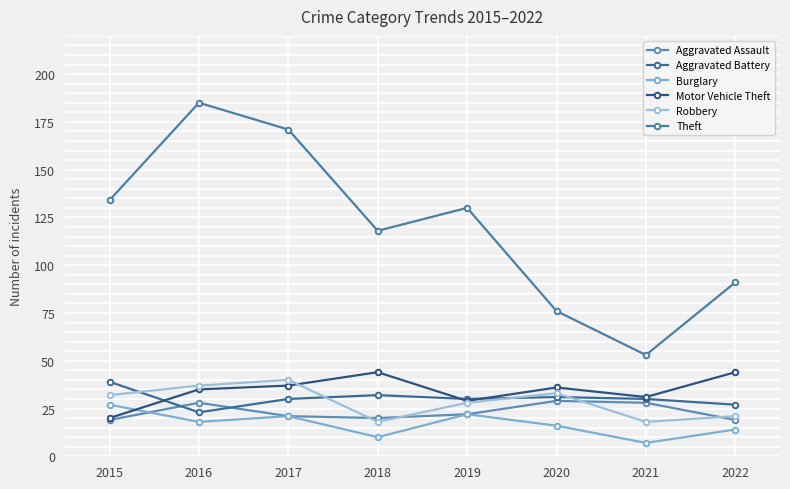

What is the greatest value displayed?

185